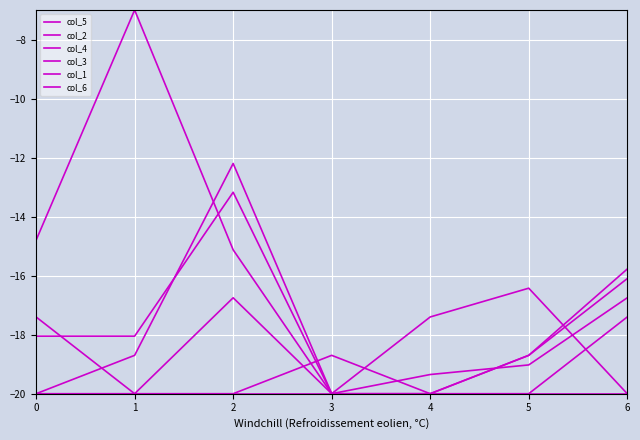

Does the chart have visible grid lines?

Yes